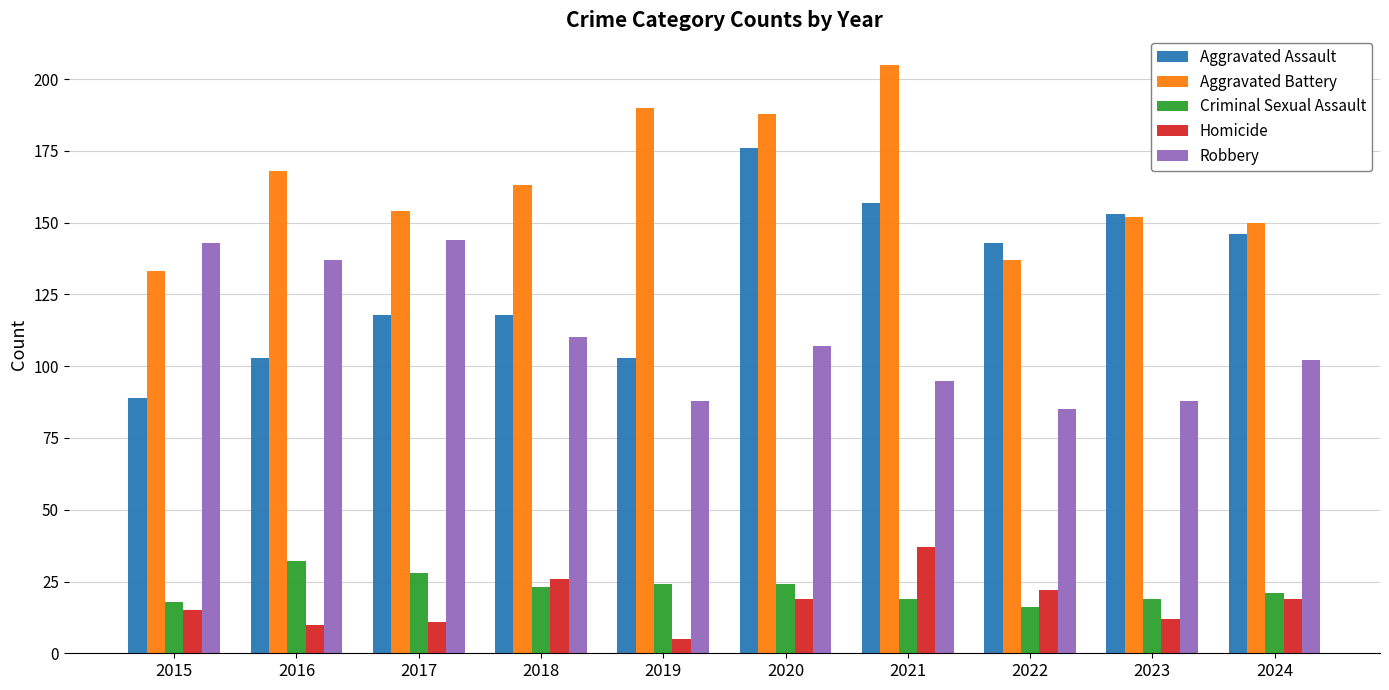

What is the average value of the Criminal Sexual Assault series?

22